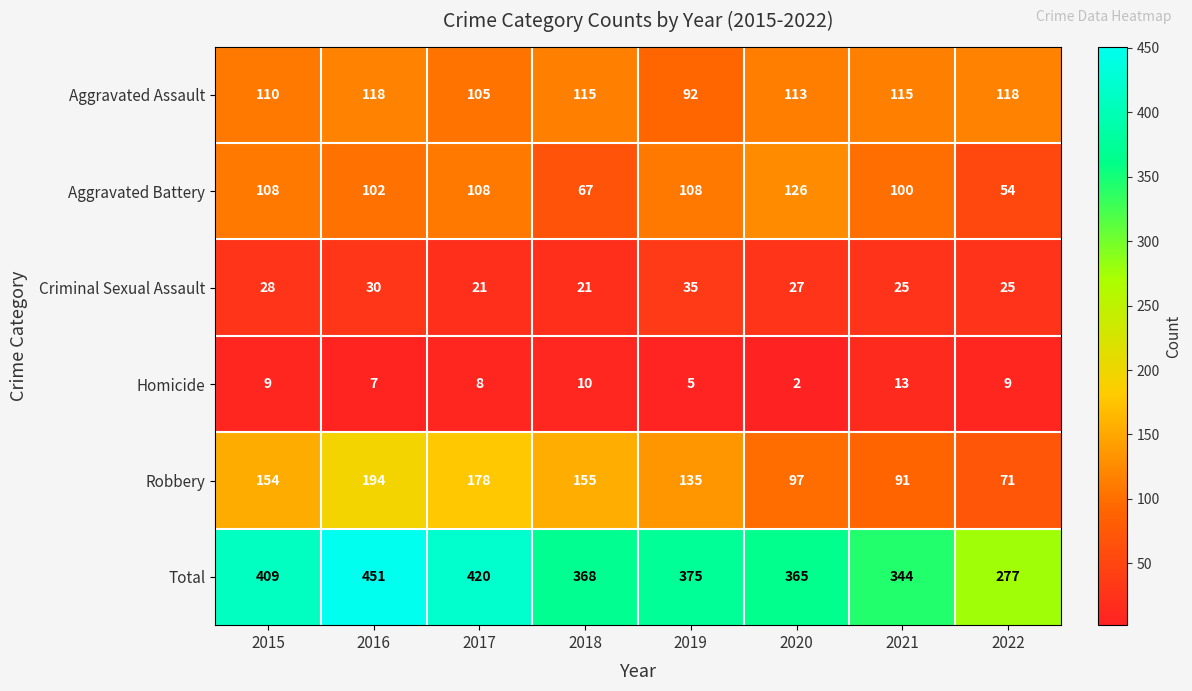

How many series are shown in this chart?

6